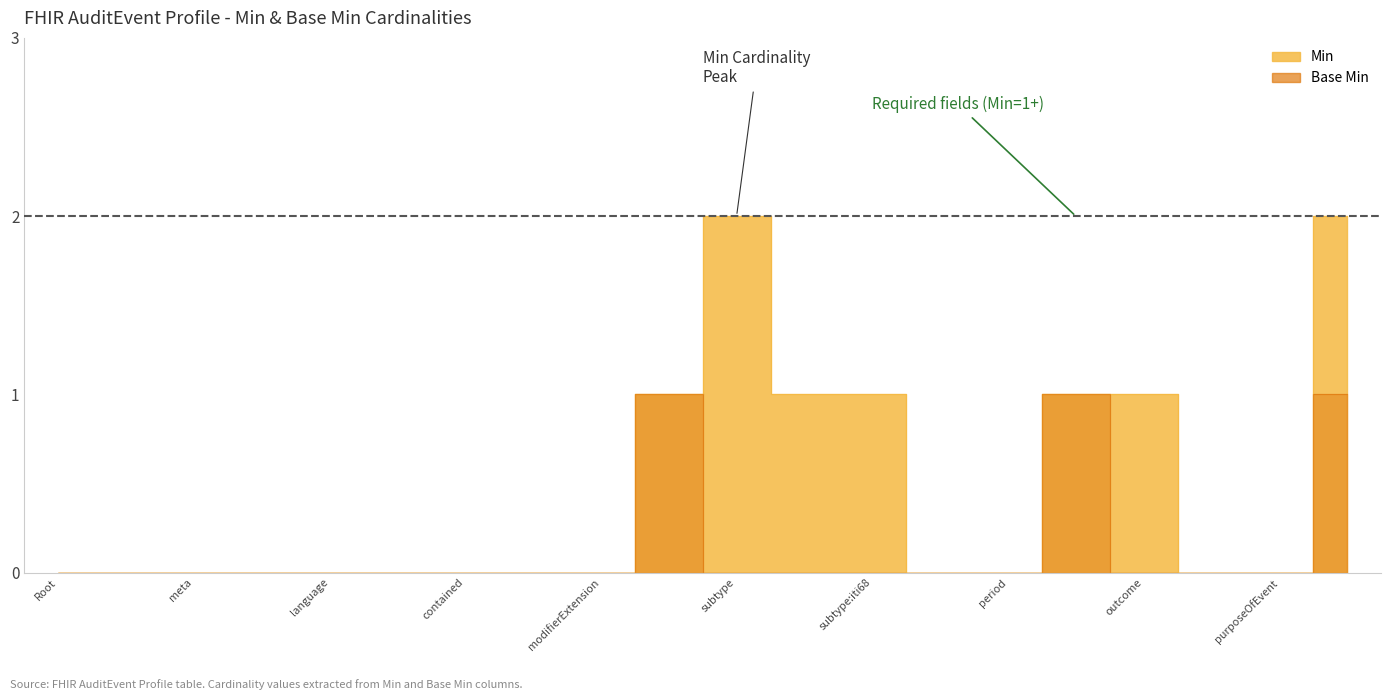

What is the spread (max minus min) of values at AuditEvent.agent?

1